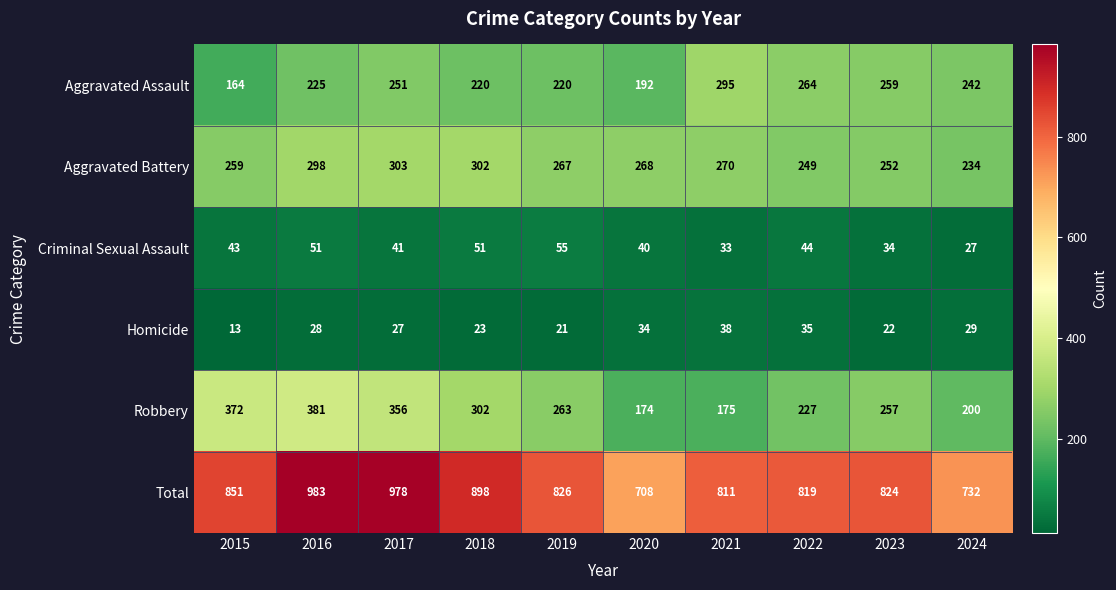

What is the sum of the Robbery values at 2016 and 2024?

581